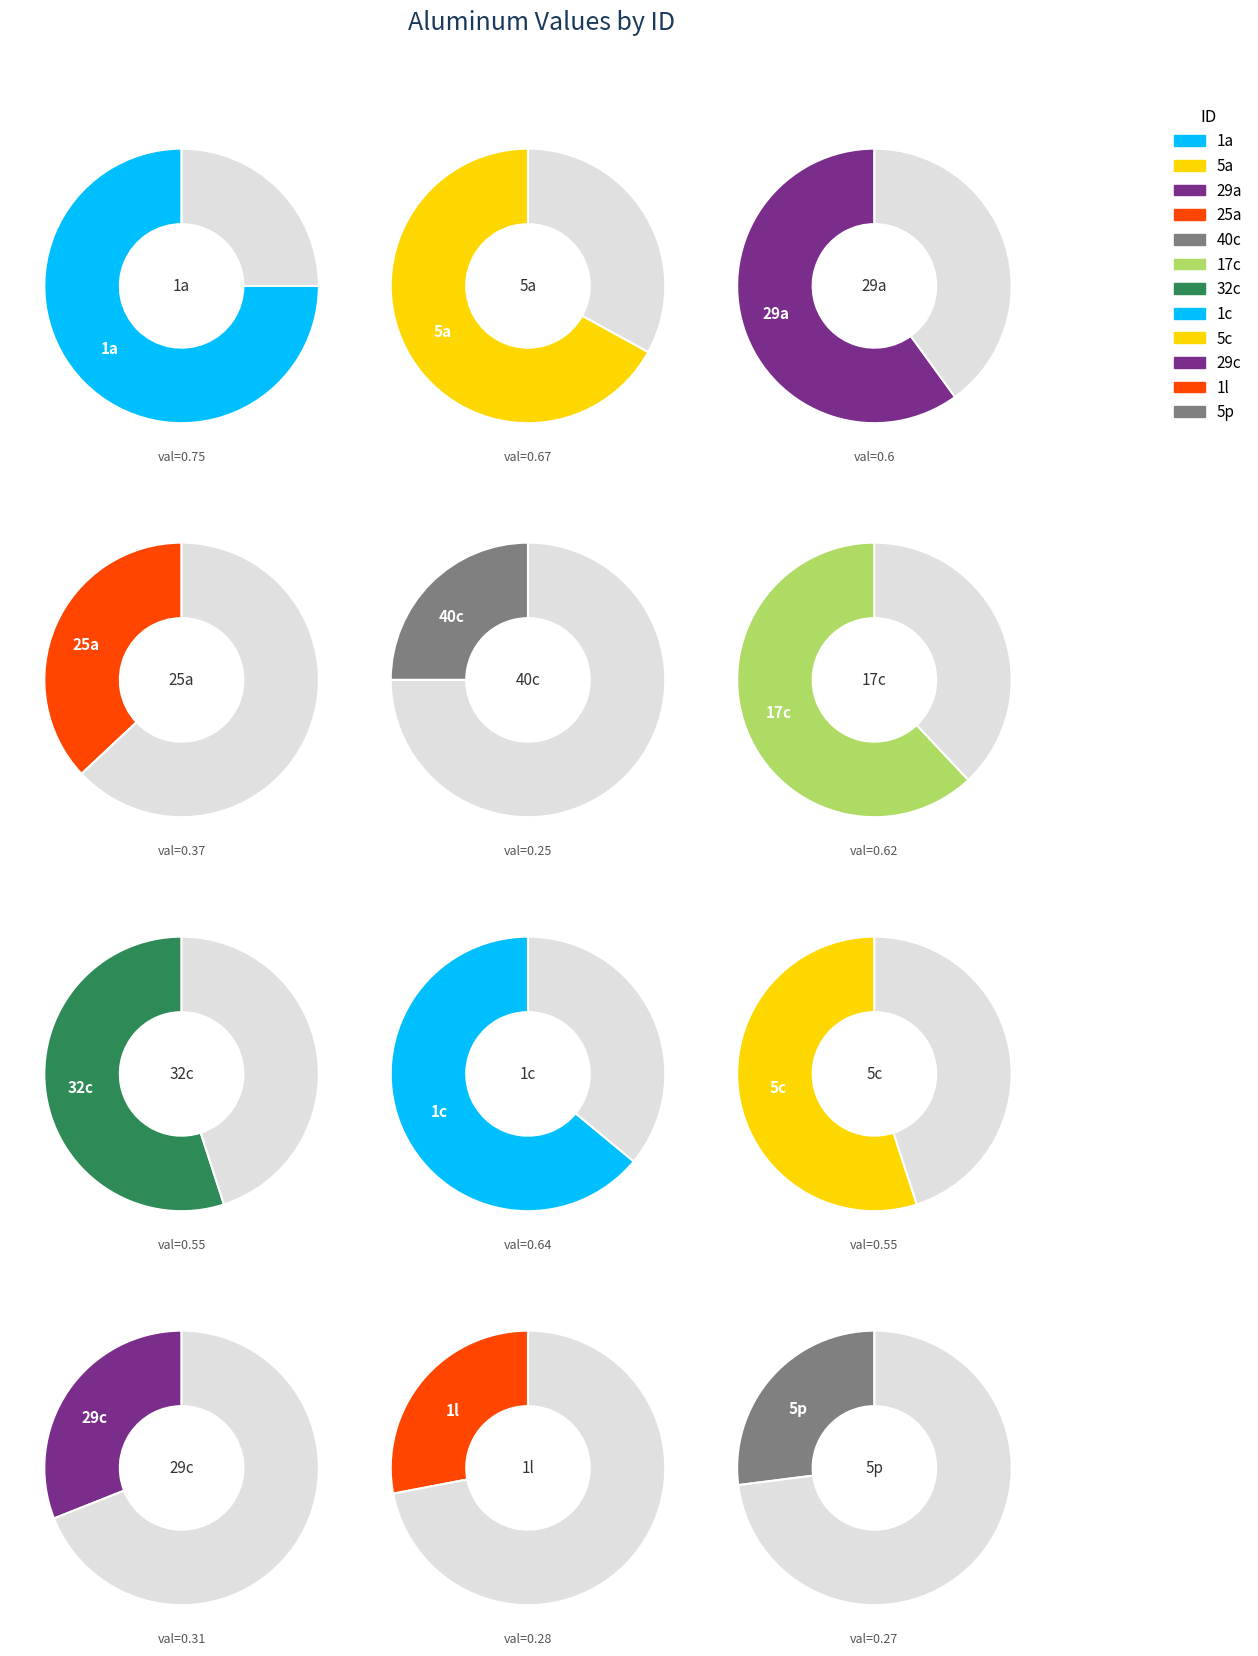

Is there a majority slice in this chart?

No